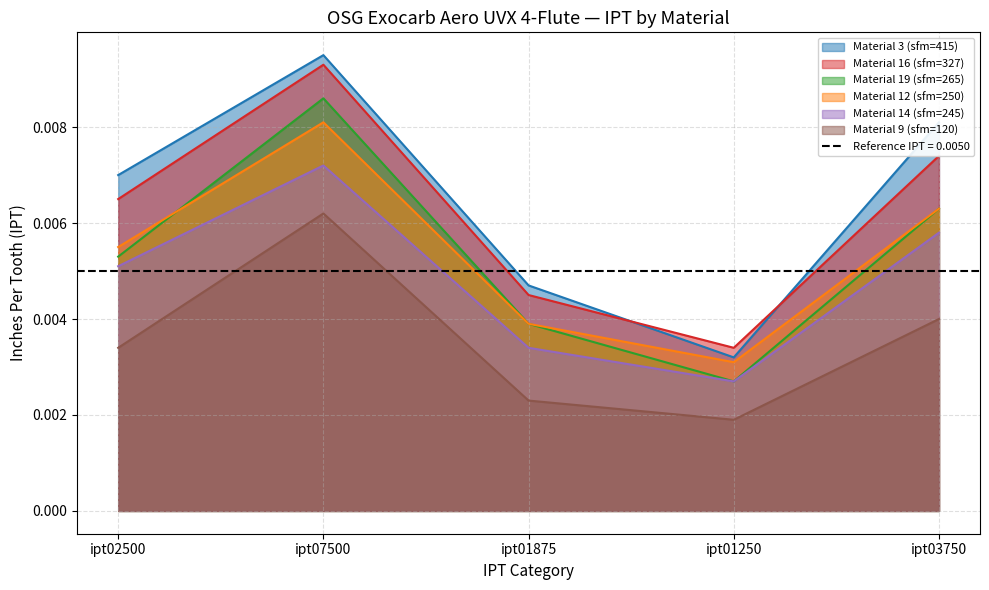

What position from the right is ipt07500?

4